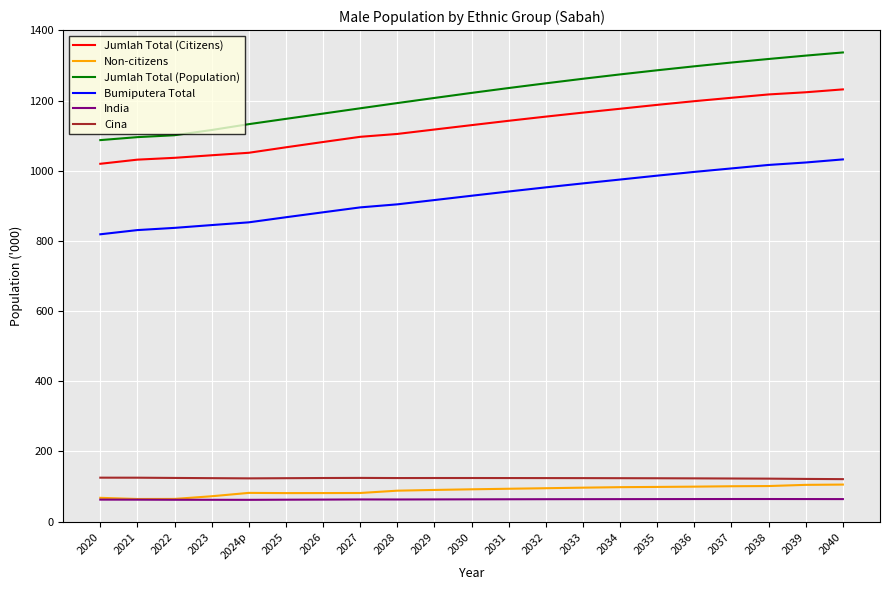

What is the highest value of the Jumlah Total (Population) series?

1337.2